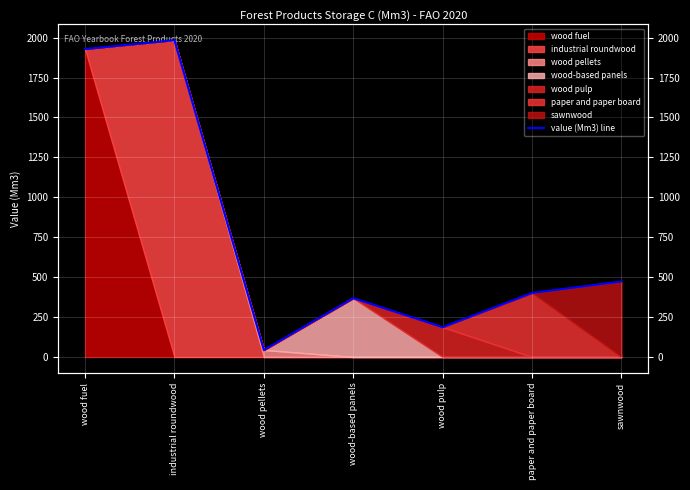

What is the label of the 5th point from the right?

wood pellets